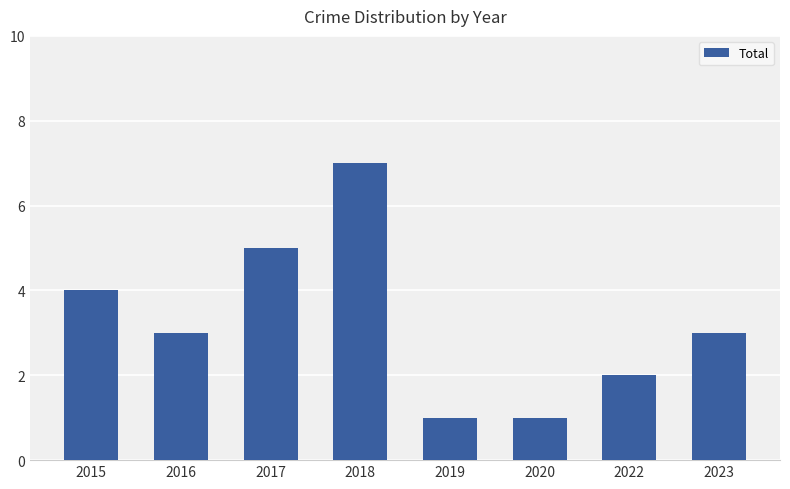

What is the difference between the second highest and minimum values?

4